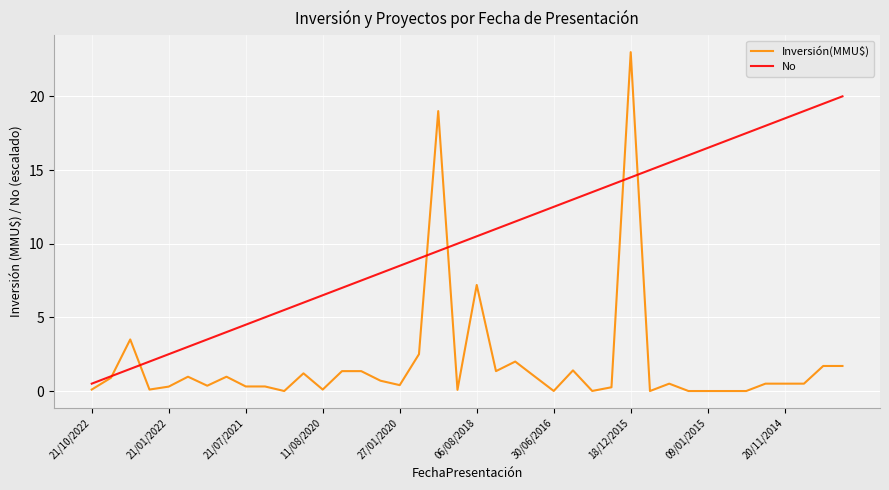

What is the sum of all Inversión(MMU$) values?

76.1